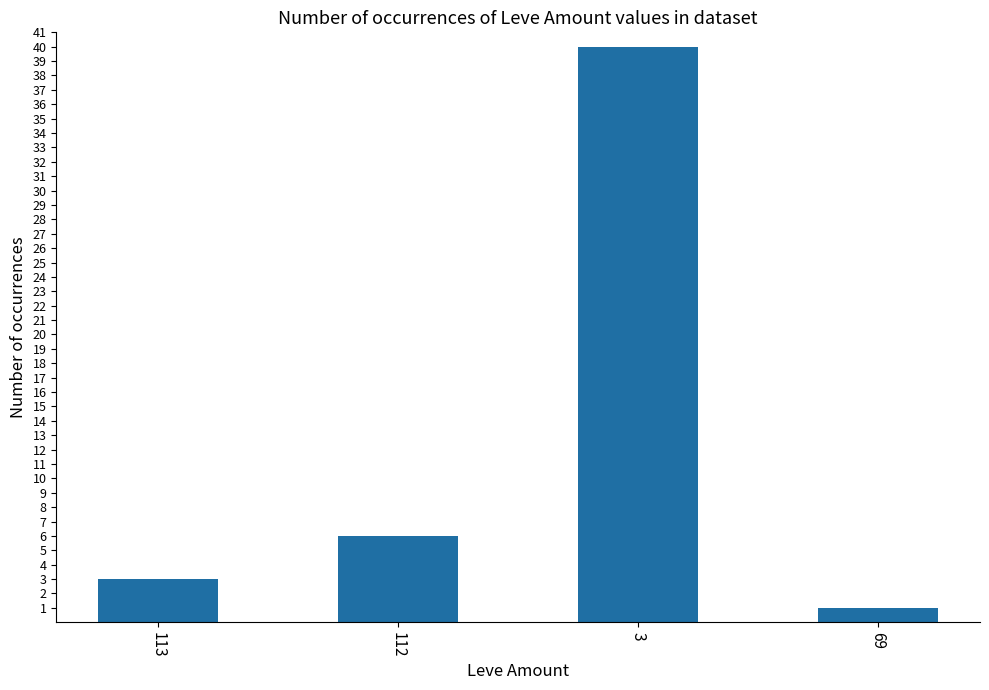

What position from the right is 3?

2